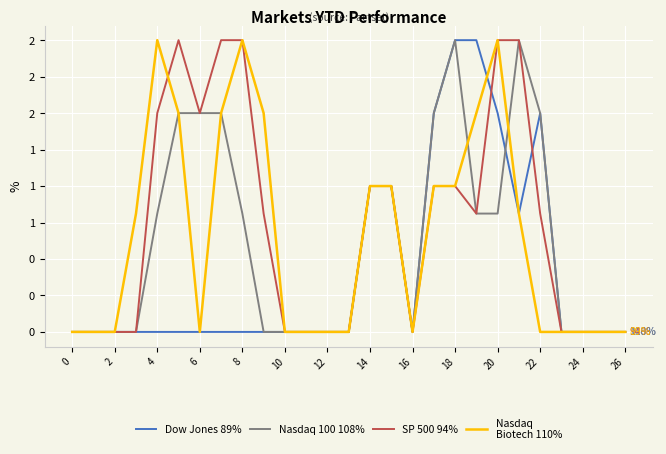

Does the chart display data point markers on the line(s)?

No